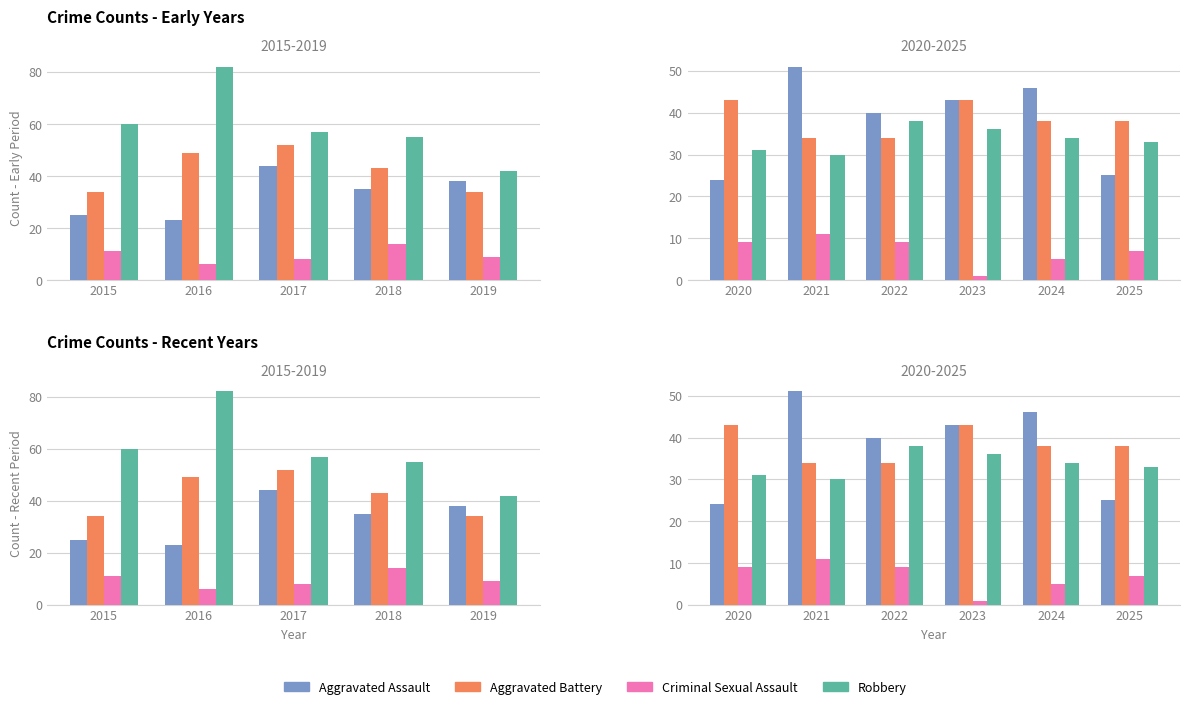

The value of Aggravated Assault at 2022 is 69. True or false?

False